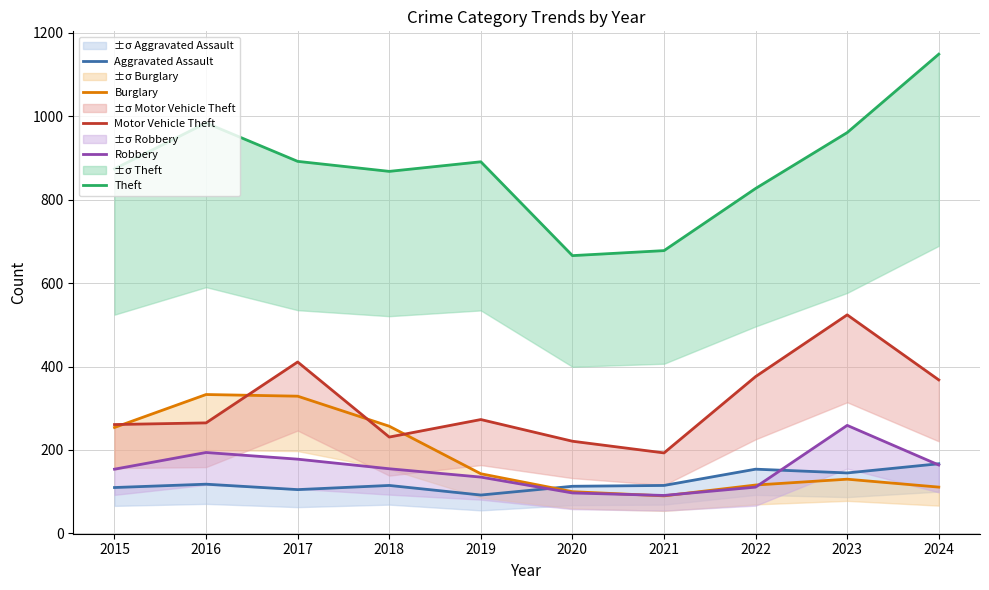

True or false: Motor Vehicle Theft has more than 2 interior local peaks.

True